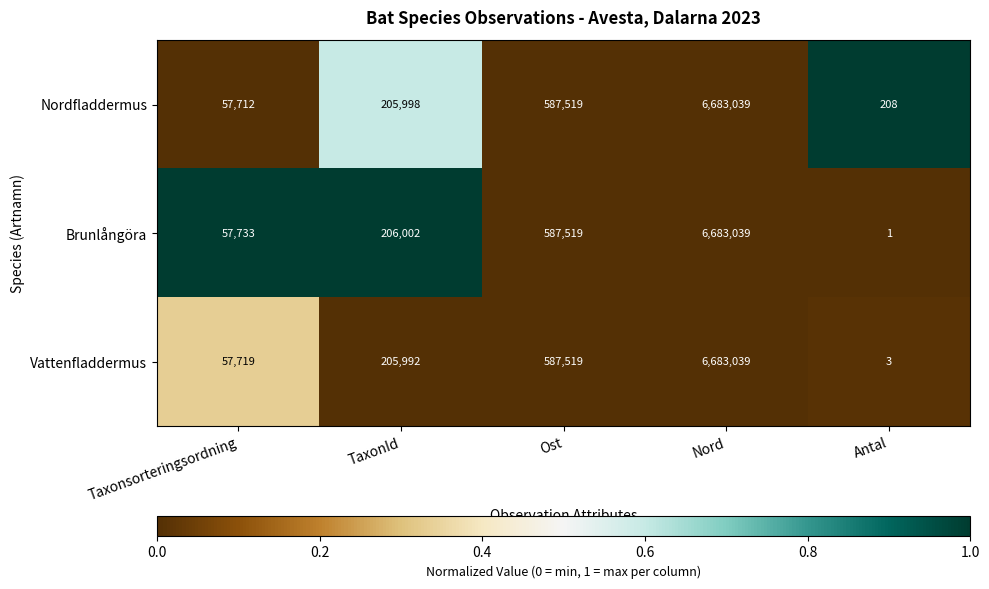

The Nordfladdermus series shows 57712 at Taxonsorteringsordning. True or false?

True